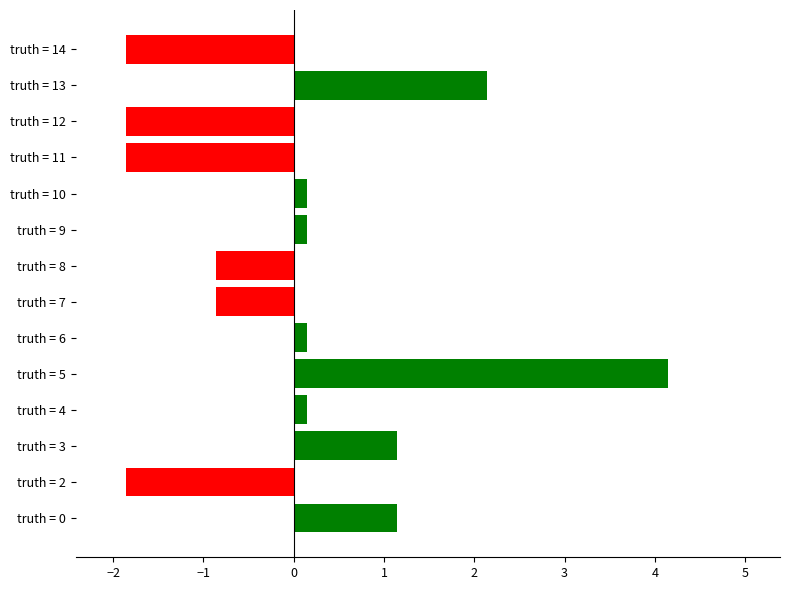

How many distinct data groups are displayed?

1